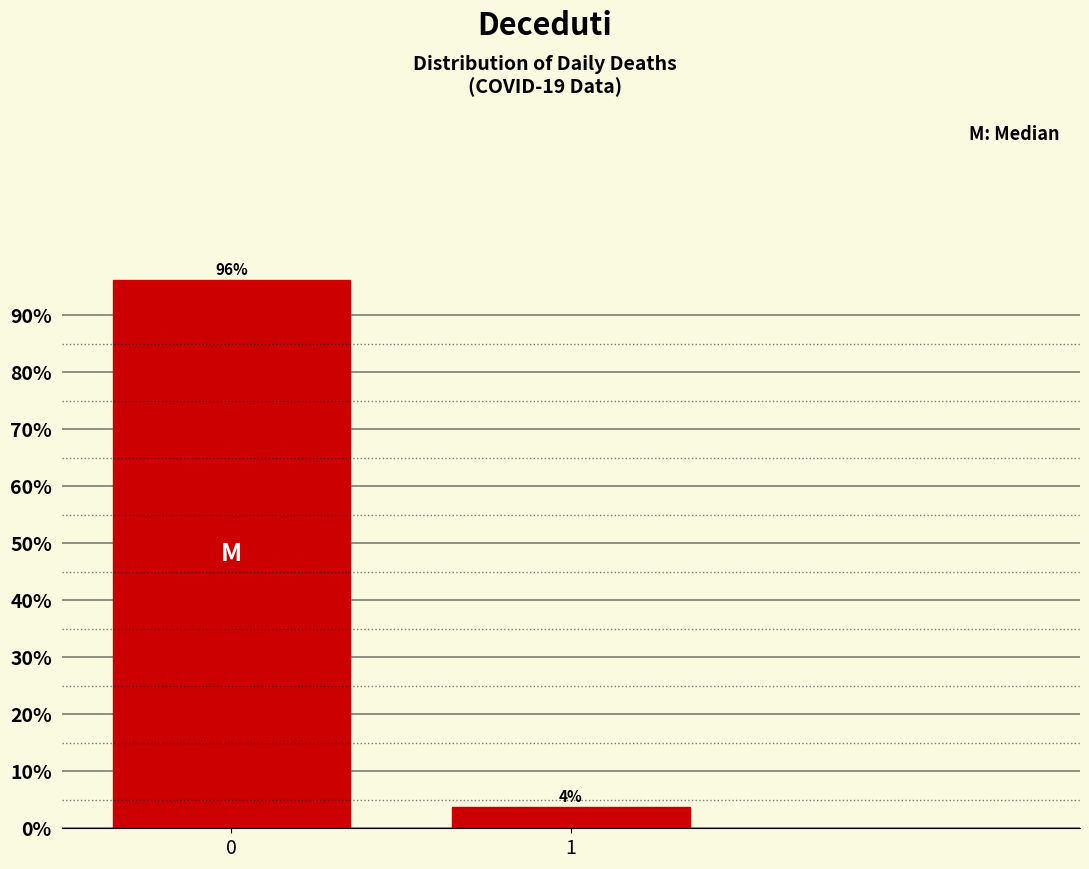

What is the sum of all values?

100.0